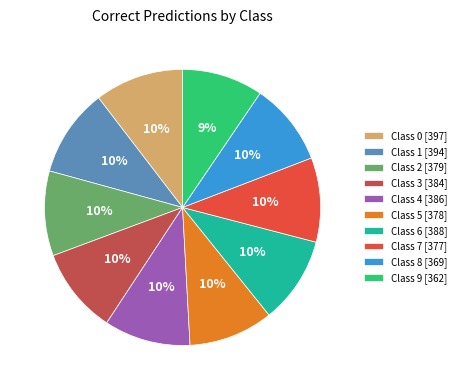

Do Class 5 [378] and Class 6 [388] together represent more than half of the pie?

No